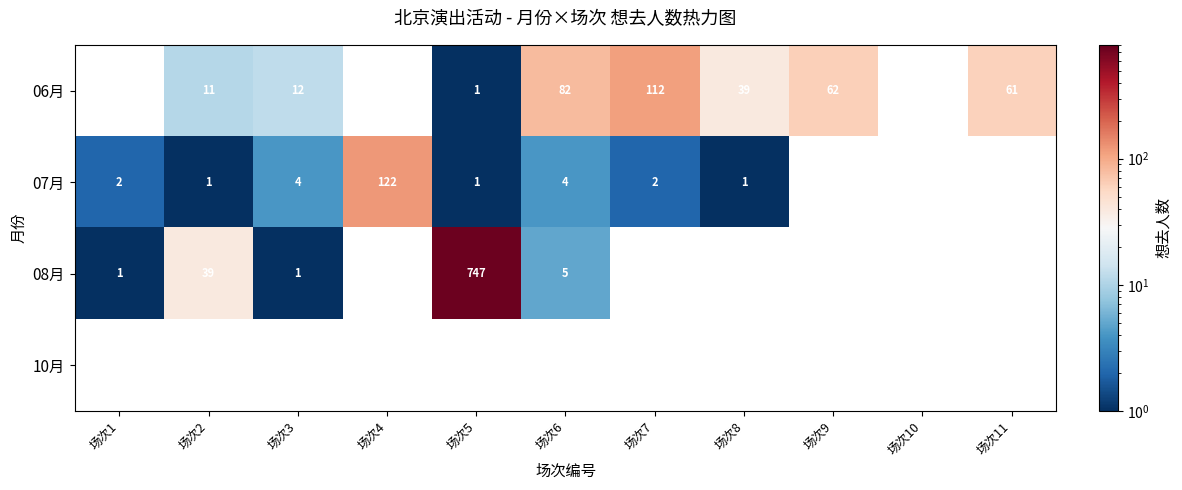

True or false: 07月 has a value of 1 at 场次5.

True